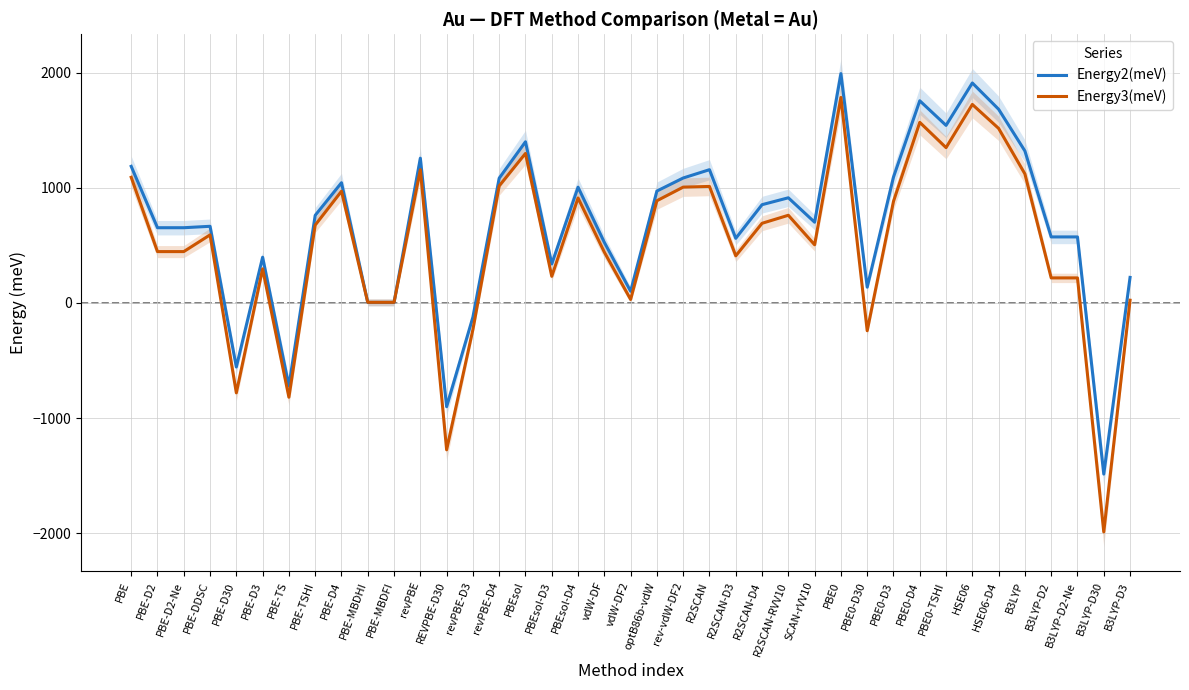

What is the average value of the Energy2(meV) series?

675.0